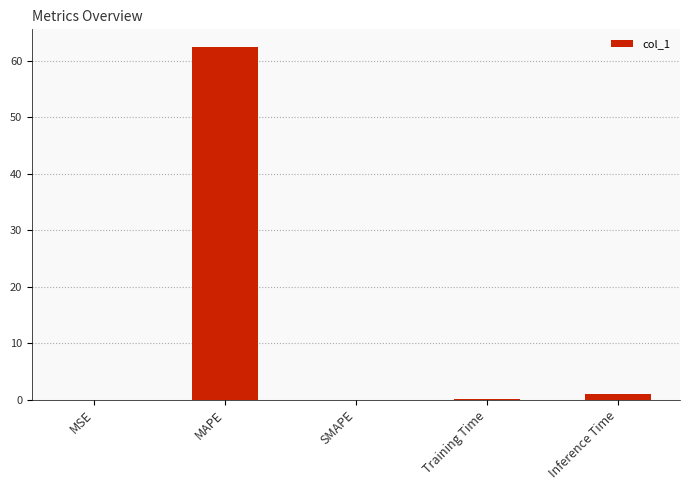

What is the greatest value displayed?

62.5